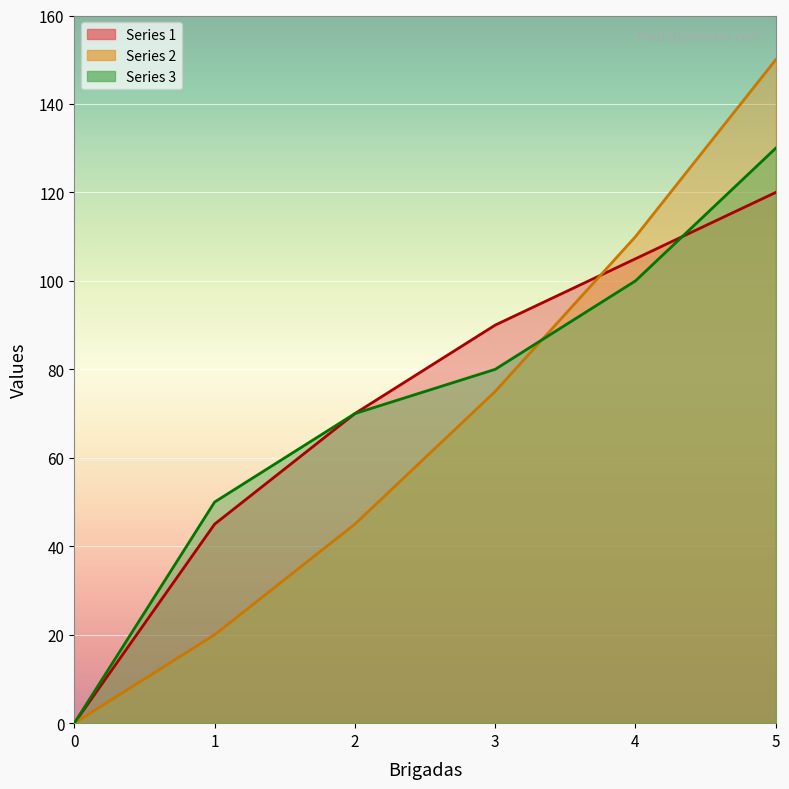

The value of Series 1 at 0 is 0. True or false?

True